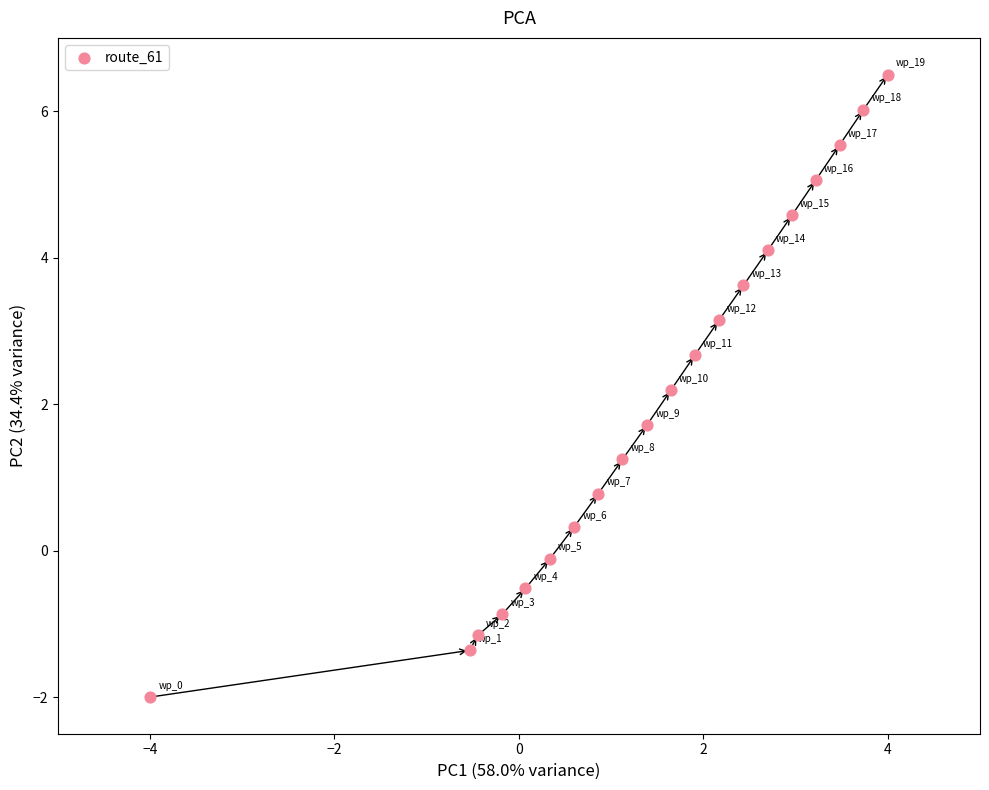

What is the range of Y values (max minus min)?

8.5